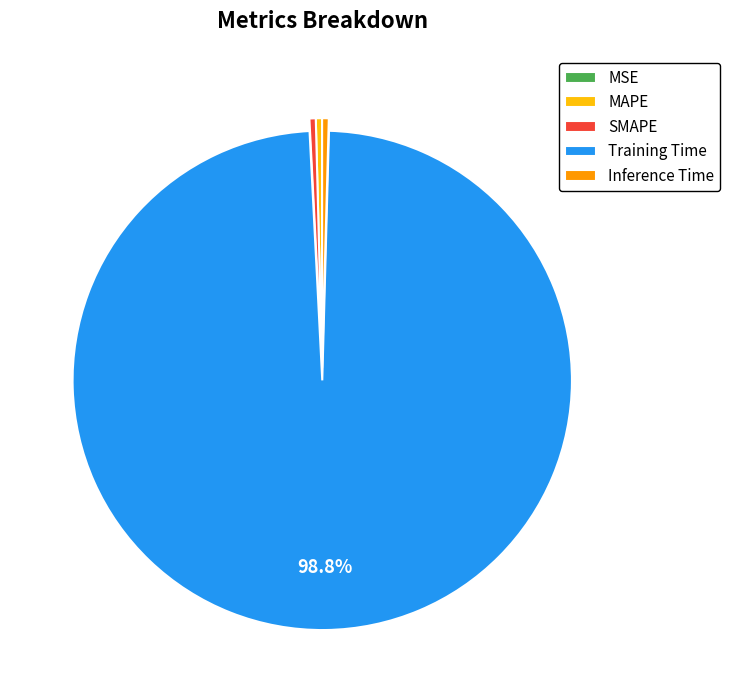

Is there a majority slice in this chart?

Yes